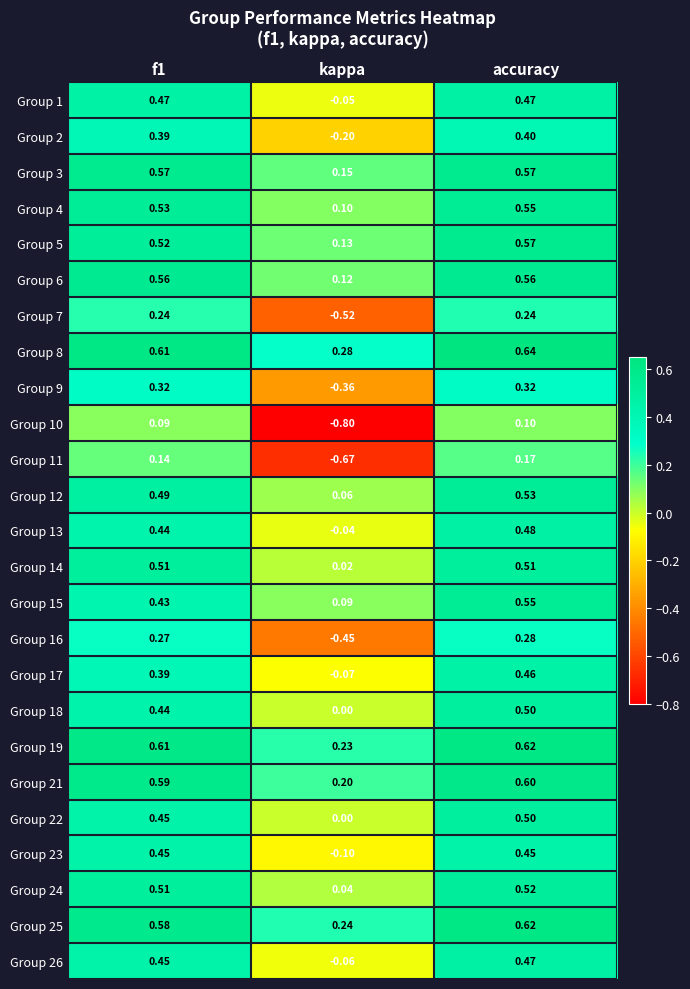

At which label is Group 4 closest to 0?

kappa